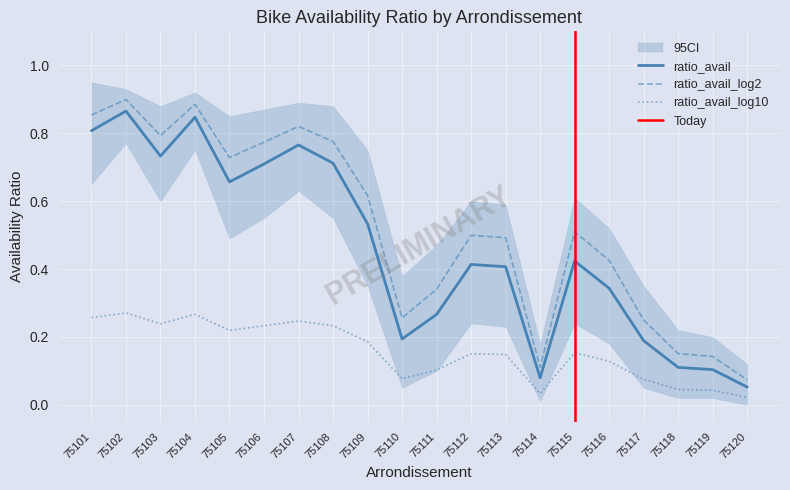

List the labels in order of ratio_avail value, largest first.

75102, 75104, 75101, 75107, 75103, 75108, 75106, 75105, 75109, 75115, 75112, 75113, 75116, 75111, 75110, 75117, 75118, 75119, 75114, 75120